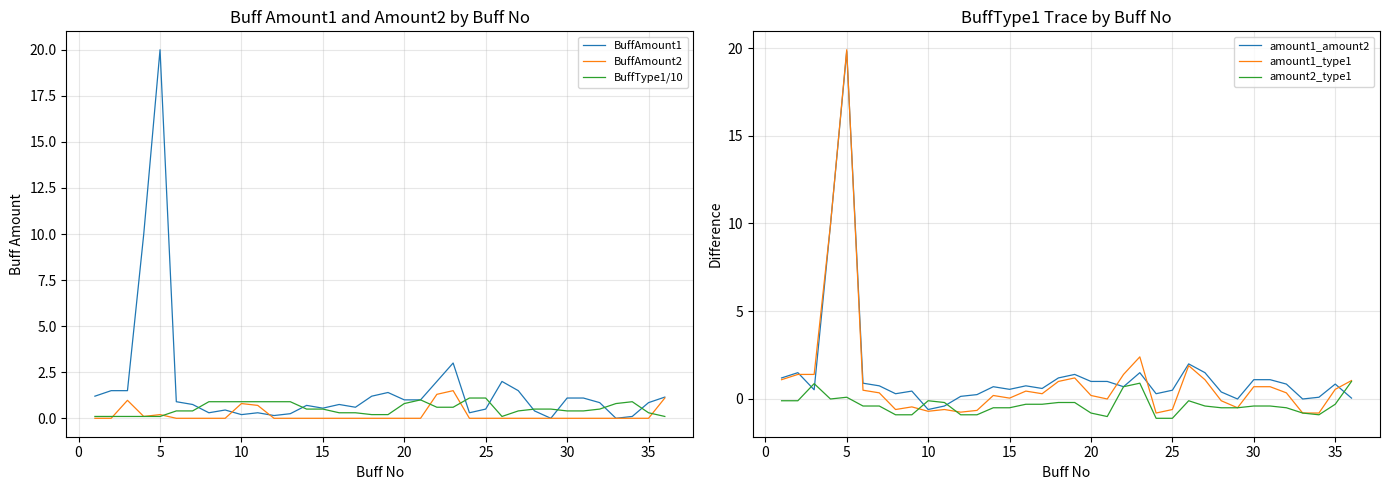

How many interior local peaks does the BuffAmount1 series have?

8